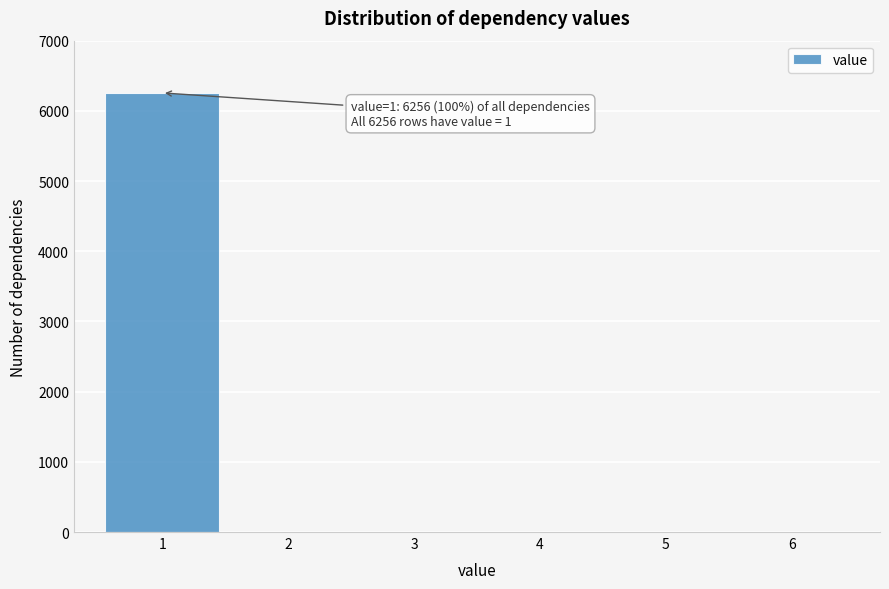

Reading right to left, transcribe all the data shown in this chart.

6=0	5=0	4=0	3=0	2=0	1=6256